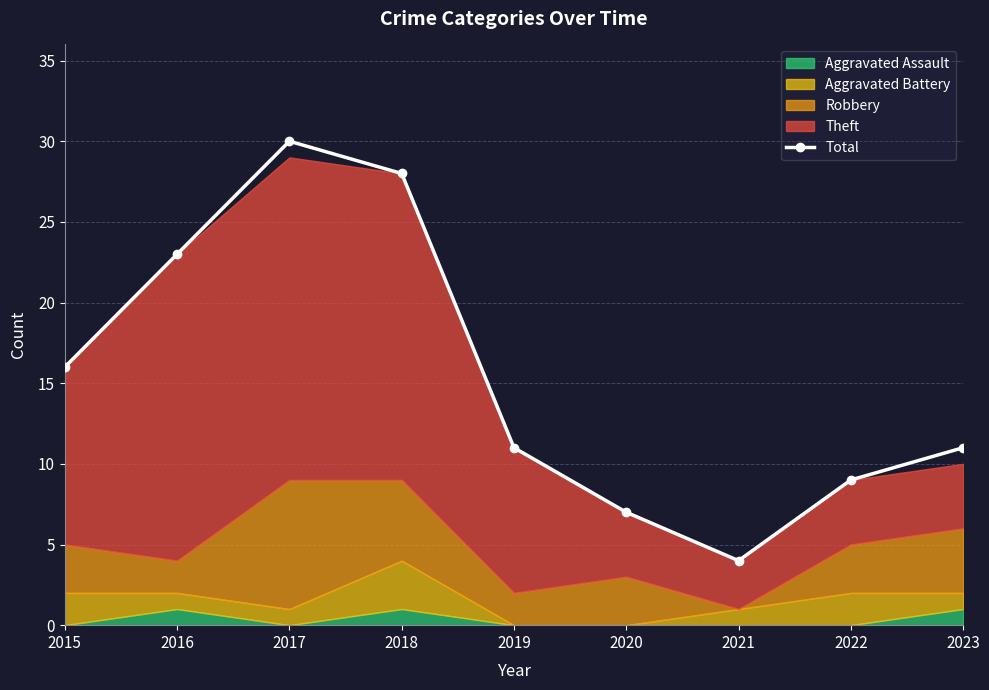

True or false: the data shows 6 at 2015.

False